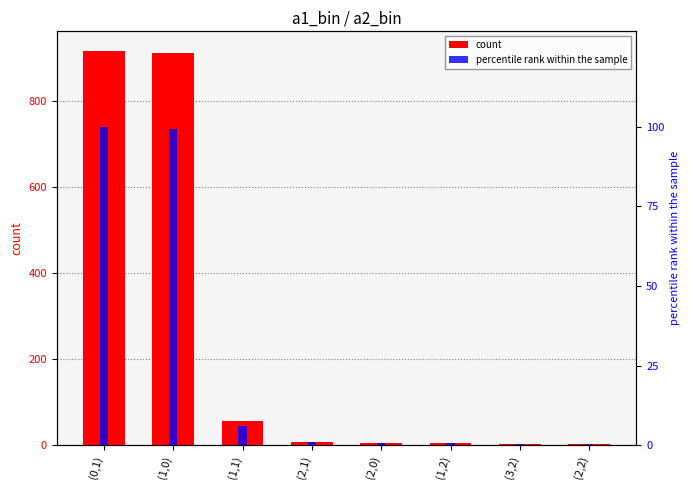

Are the bars horizontal?

No